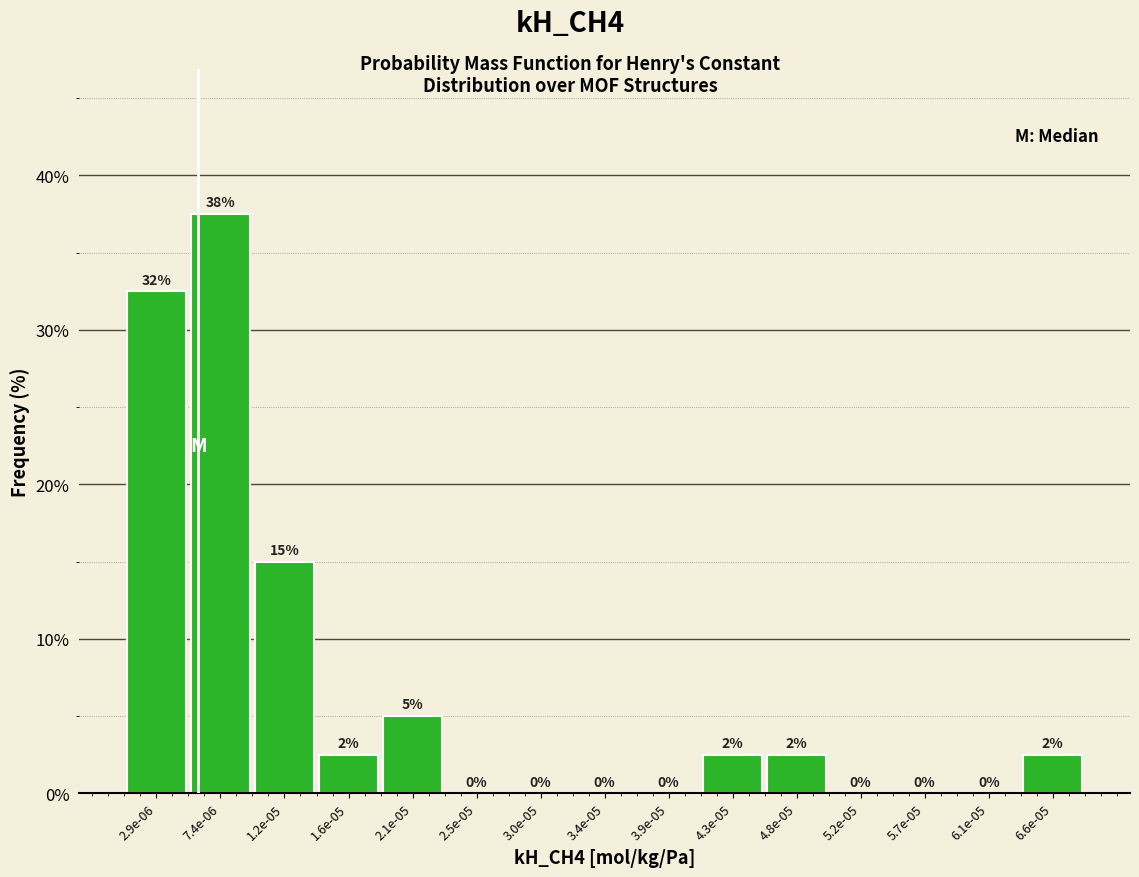

At which category does the chart reach its peak across all series?

7.4e-06